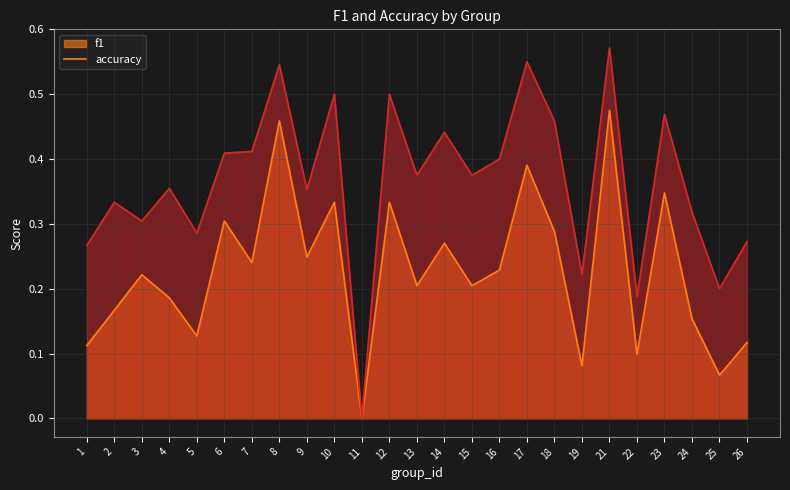

Read the f1 value at 13.

0.2